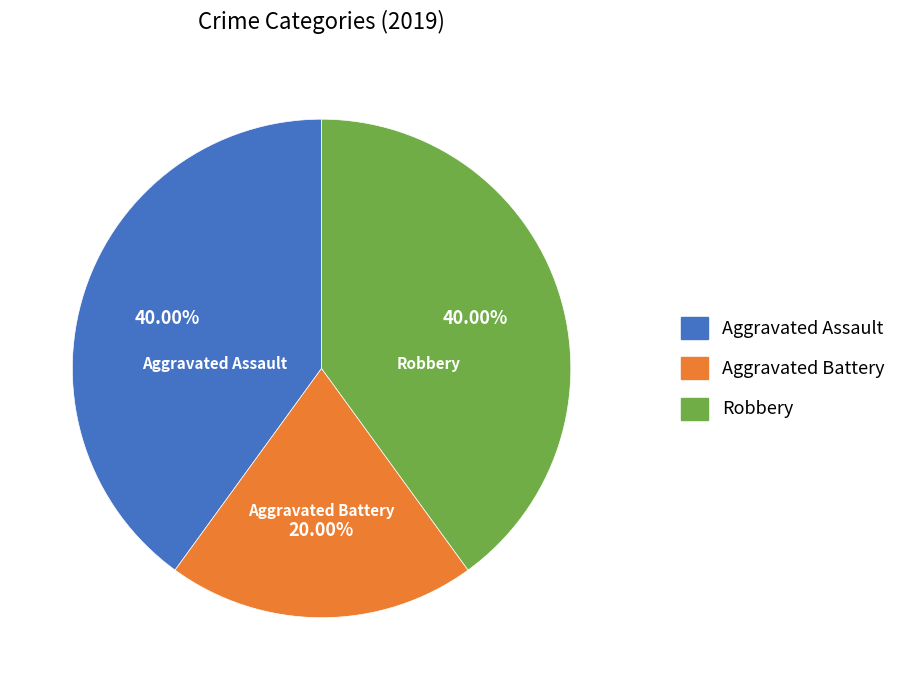

To the nearest percent, what portion does Aggravated Assault represent?

40%